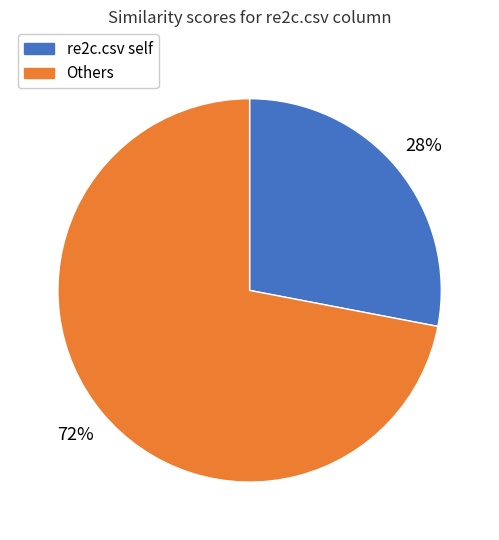

To the nearest percent, what is the difference between the largest and smallest slice percentages?

44%